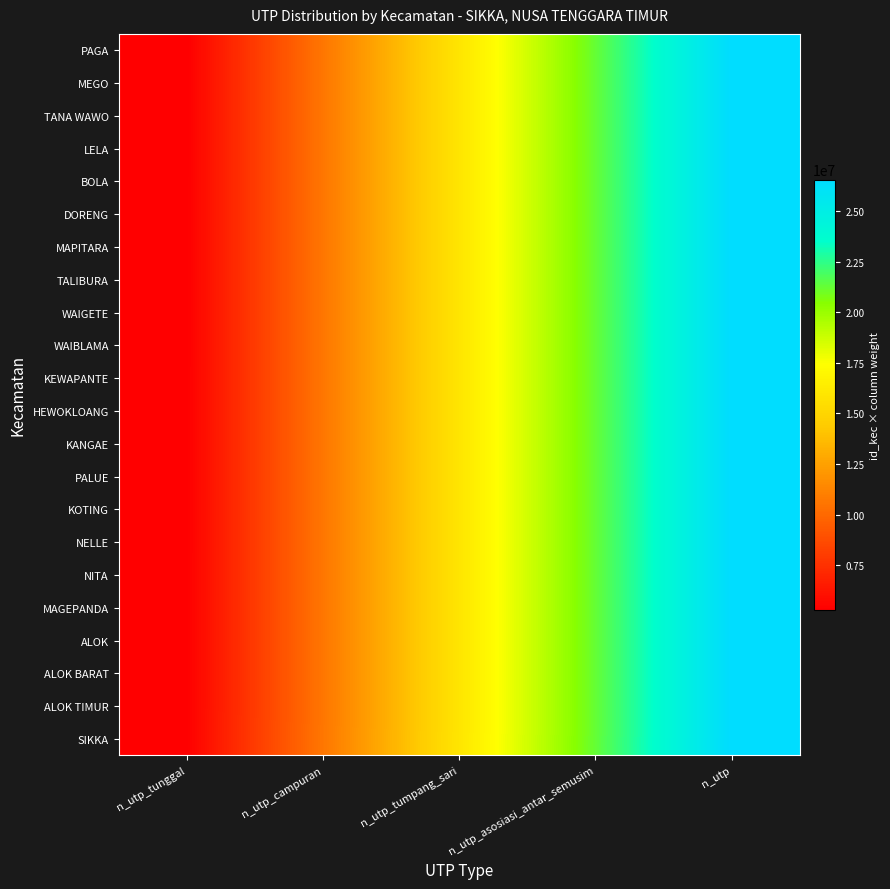

Between n_utp_tunggal and n_utp, which series saw the biggest shift?

SIKKA